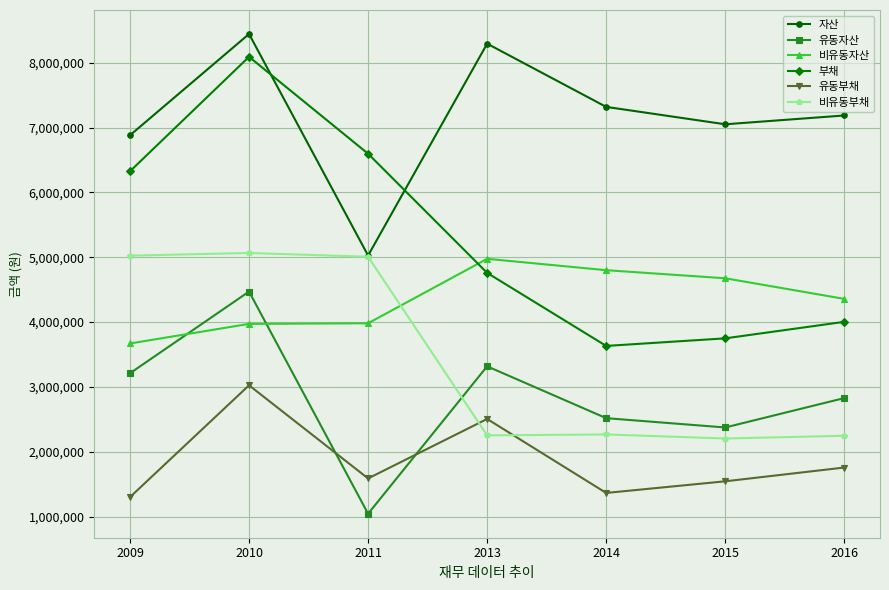

True or false: 부채 has a value of 8517764 at 2013.

False